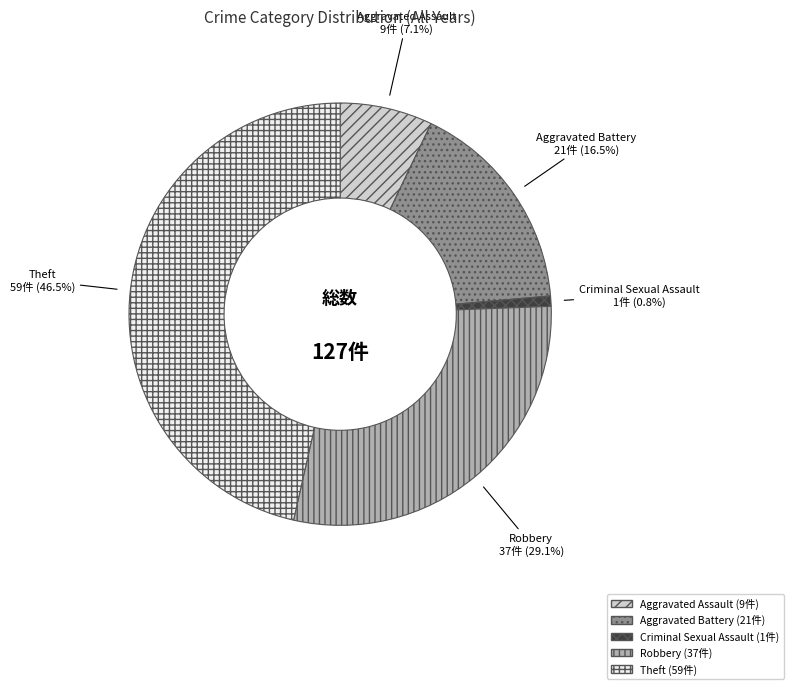

Is Criminal Sexual Assault the majority of the pie?

No